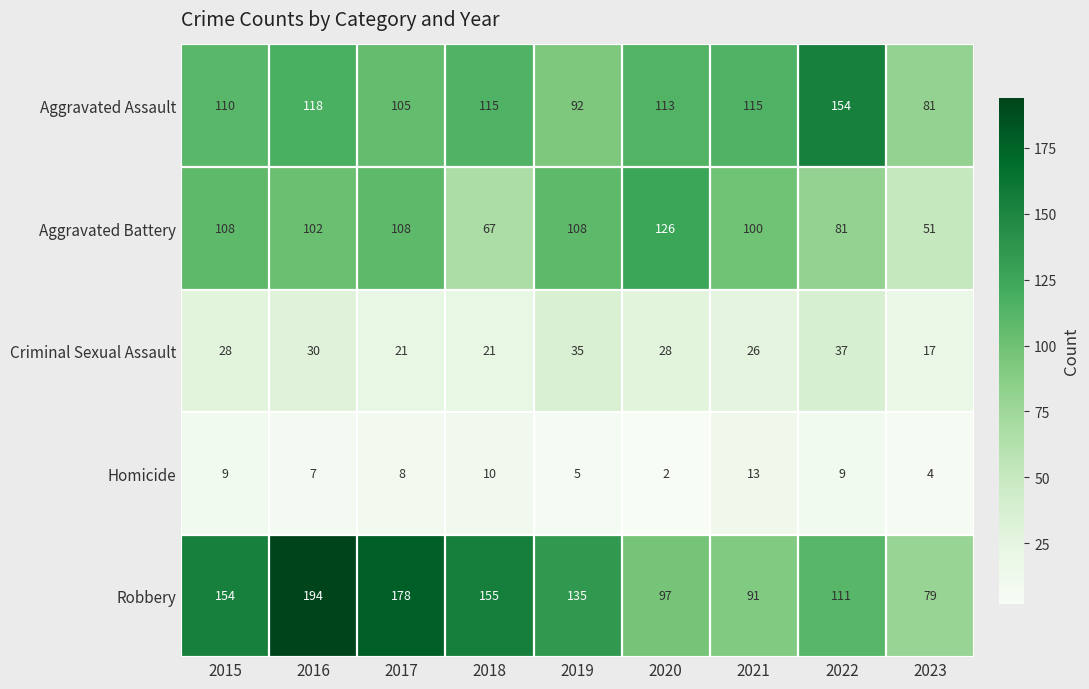

Between 2021 and 2023, which series saw the biggest shift?

Aggravated Battery